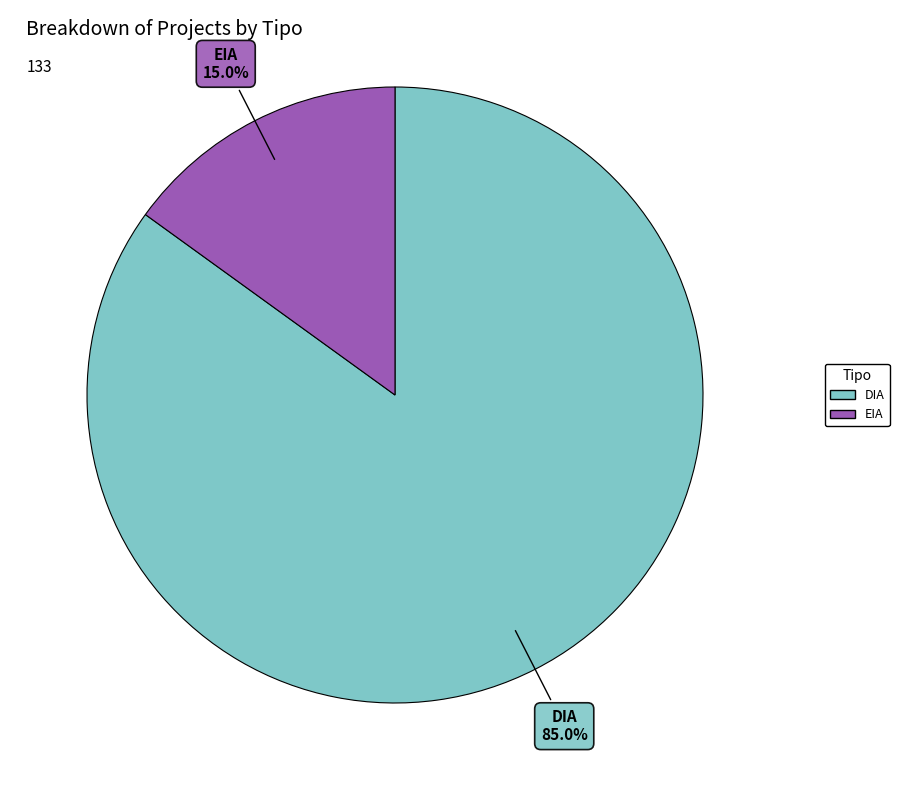

To the nearest percent, what is the combined percentage of EIA and DIA?

100%